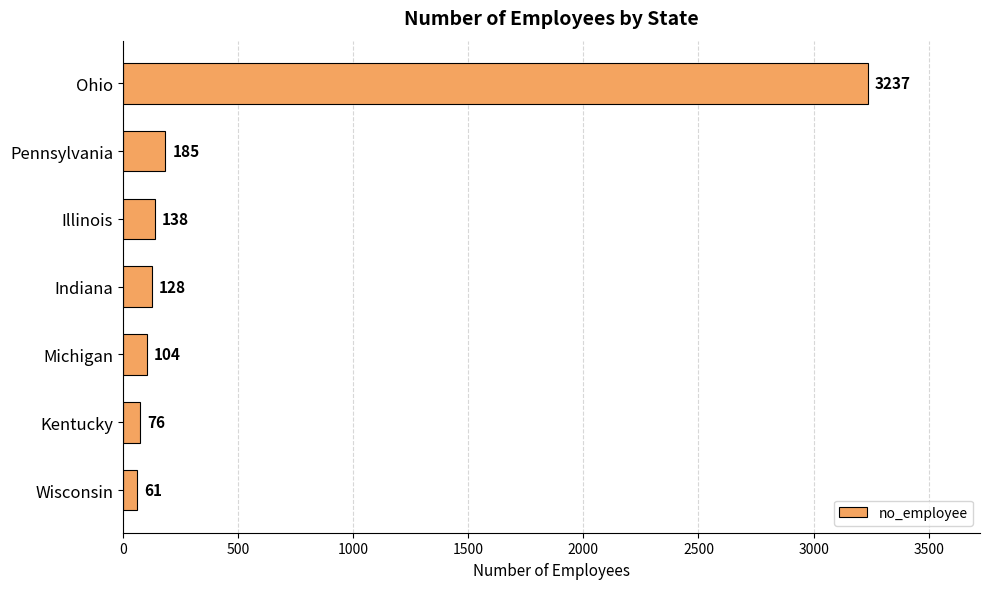

The chart shows a value of 185 at Pennsylvania. True or false?

True